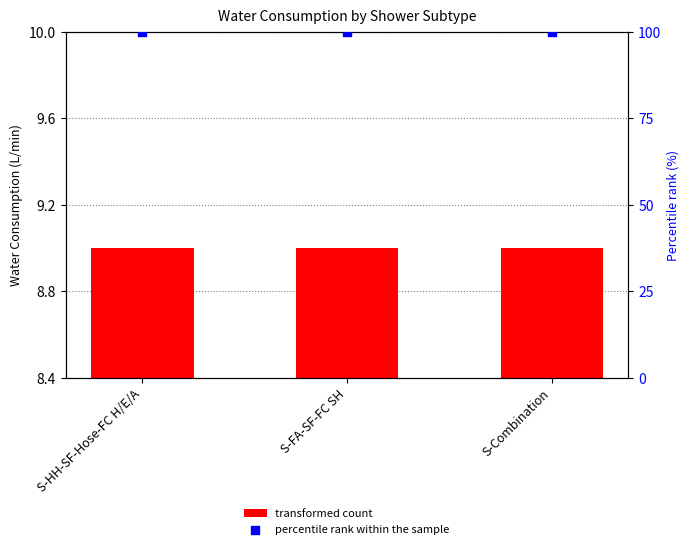

What are all the series names shown in the legend?

transformed count, percentile rank within the sample